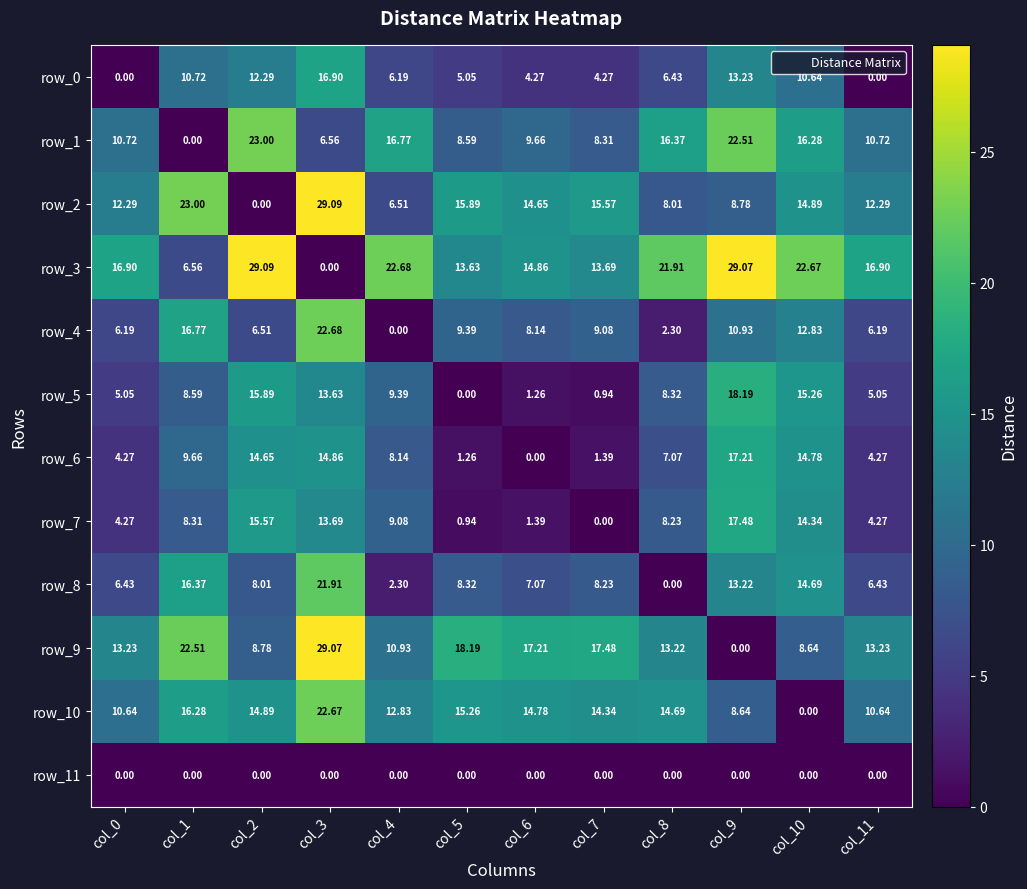

Rank the series by their maximum value, from lowest to highest.

row_11, row_0, row_6, row_7, row_5, row_8, row_10, row_4, row_1, row_9, row_2, row_3